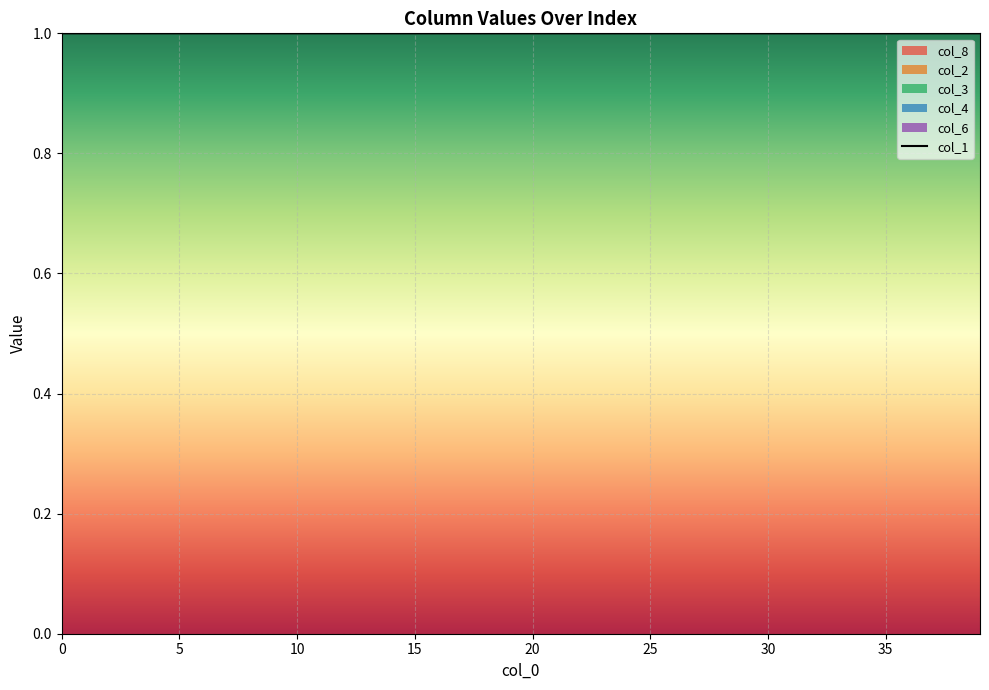

How many lines are shown in the chart?

1